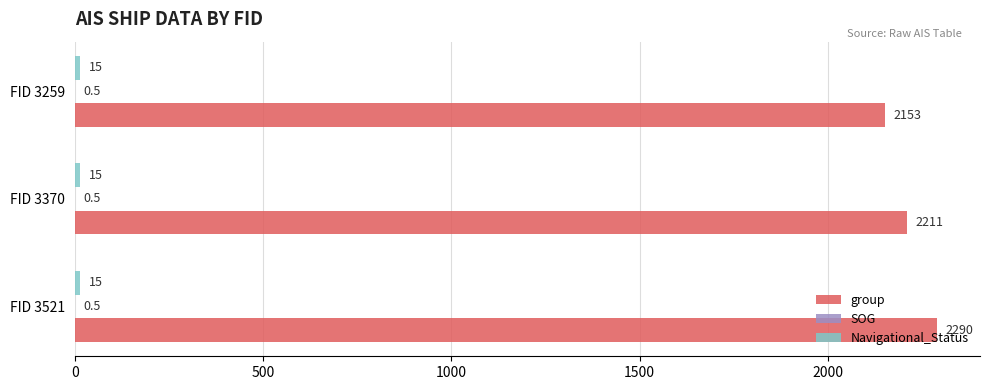

Is it true that group equals 3367.0 at FID 3521?

False